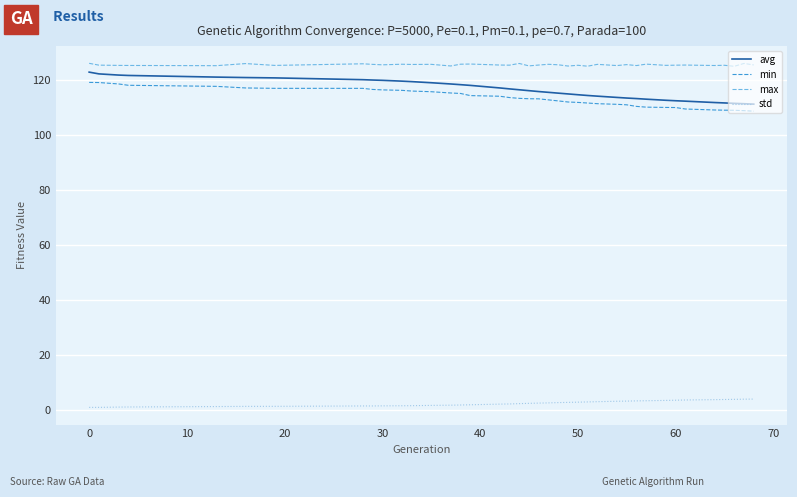

What is the lowest value of the min series?

108.6